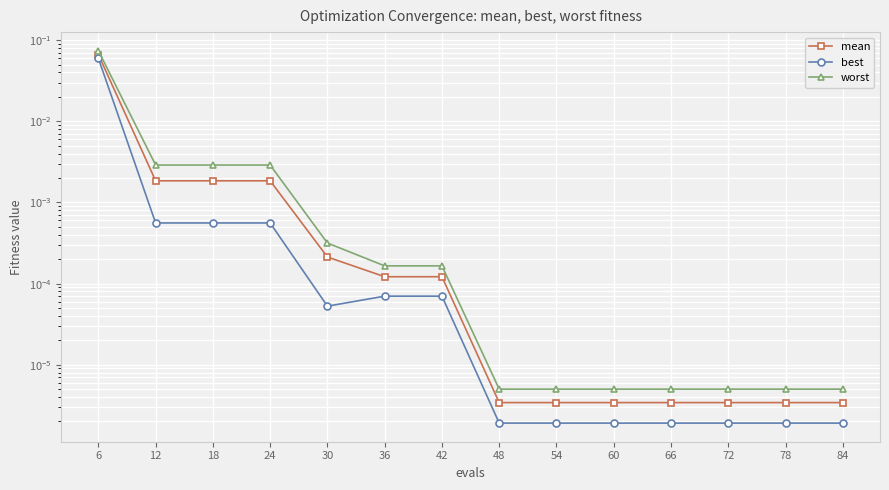

Reading left to right, list all the values displayed in this chart.

mean: 0.1	0.0	0.0	0.0	0.0	0.0	0.0	0.0	0.0	0.0	0.0	0.0	0.0	0.0
best: 0.1	0.0	0.0	0.0	0.0	0.0	0.0	0.0	0.0	0.0	0.0	0.0	0.0	0.0
worst: 0.1	0.0	0.0	0.0	0.0	0.0	0.0	0.0	0.0	0.0	0.0	0.0	0.0	0.0